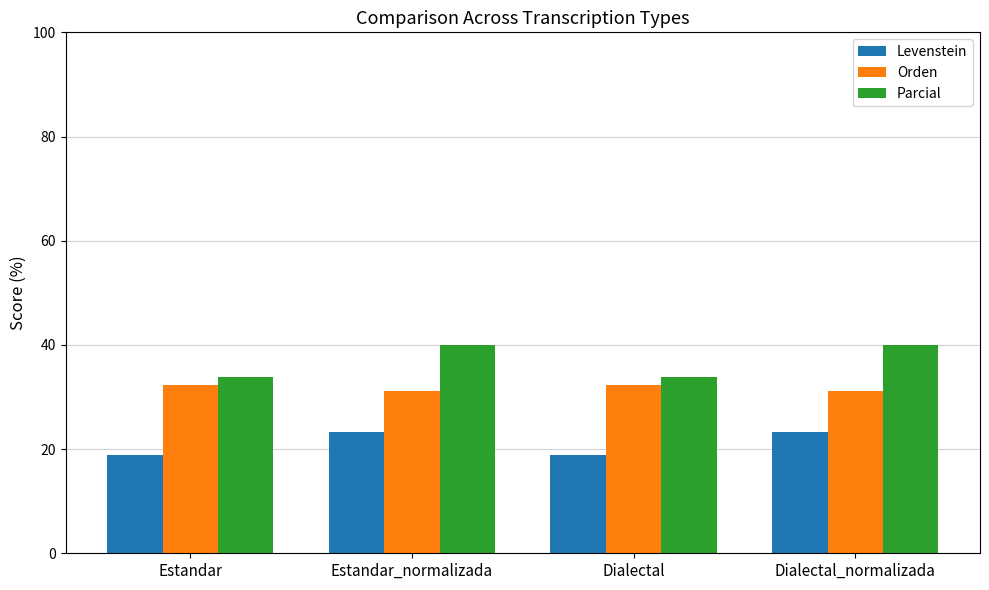

How many series are shown in this chart?

3